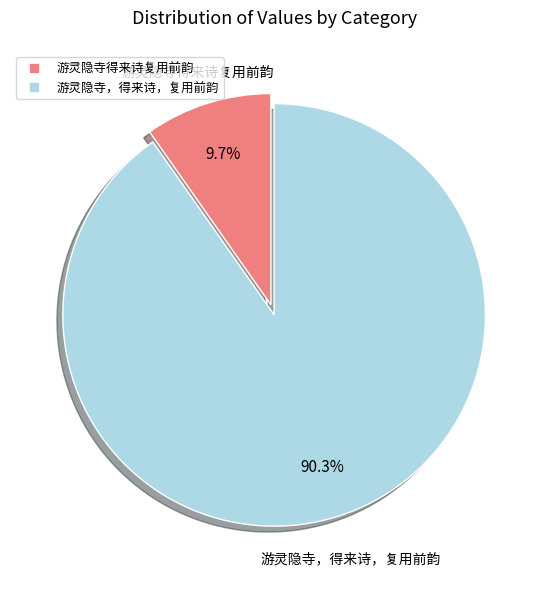

How many segments does this pie chart have?

2